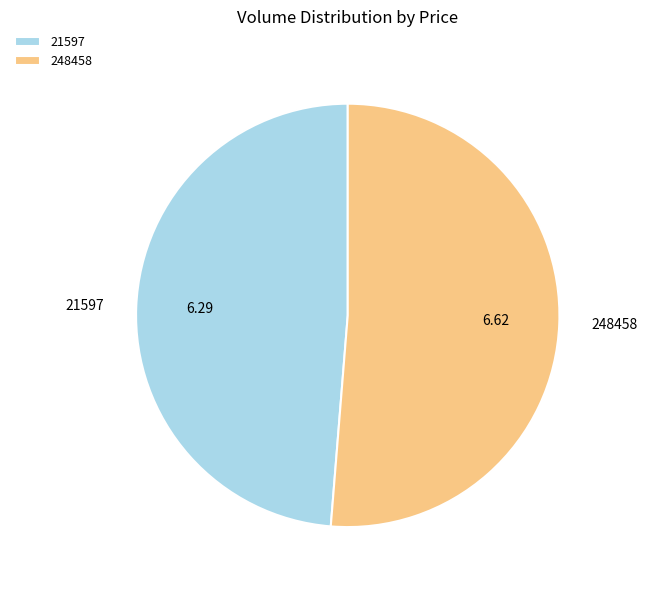

Rank the categories by value from highest to lowest.

248458, 21597